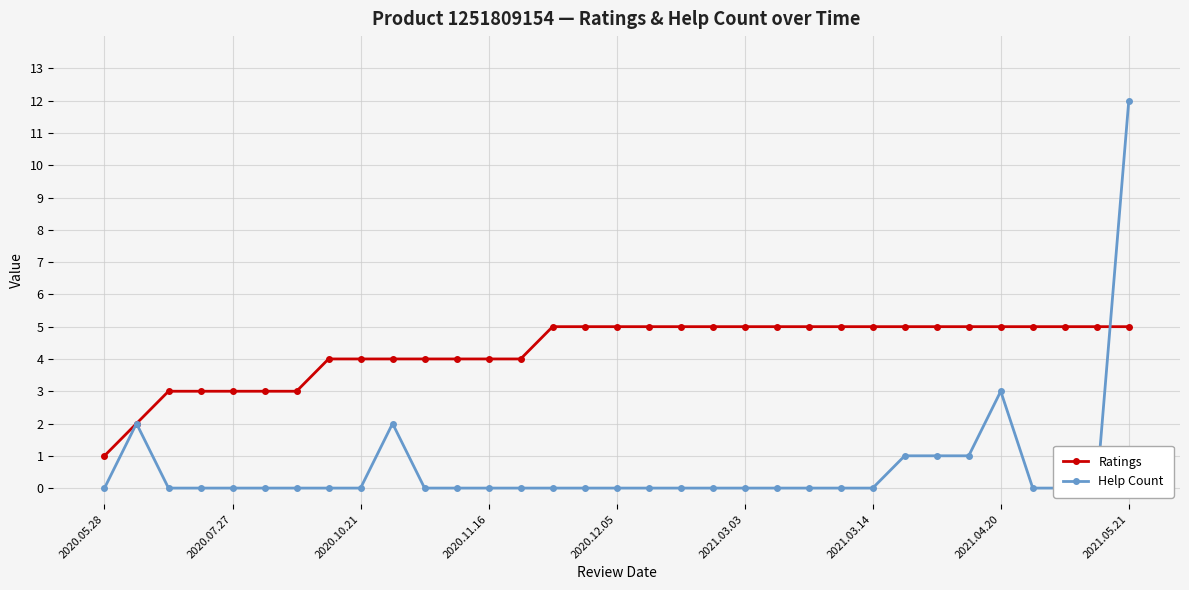

What is the average value of the Ratings series?

4